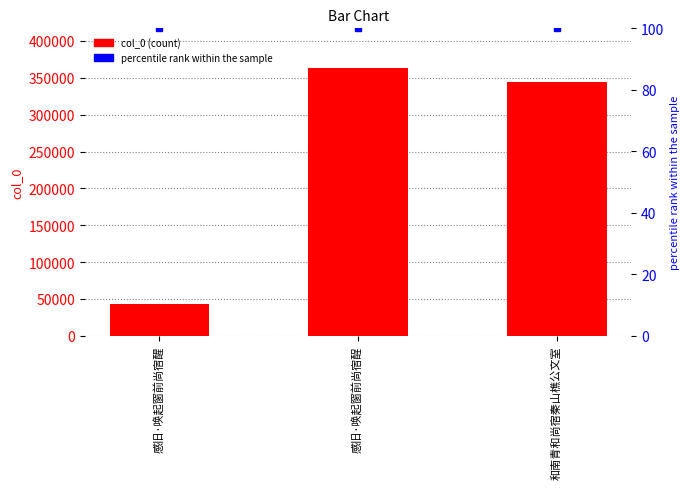

What is the ratio of the value at 和南青和尚宿秦山樵公文室 to the value at 感旧·唤起窗前尚宿醒?

7.9